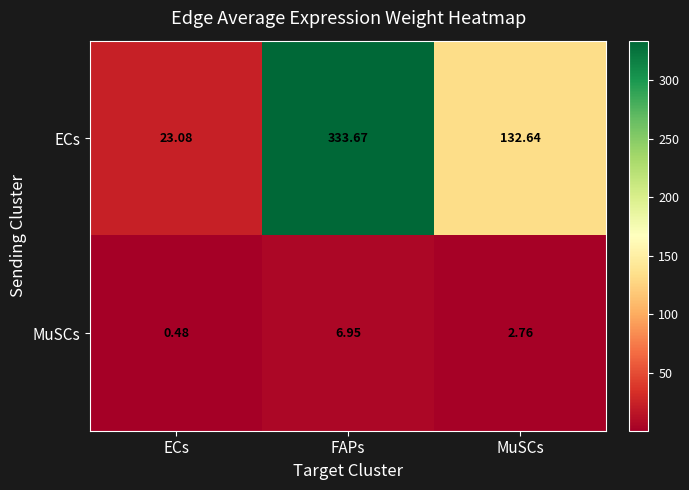

Which series changed the most between ECs and FAPs?

ECs